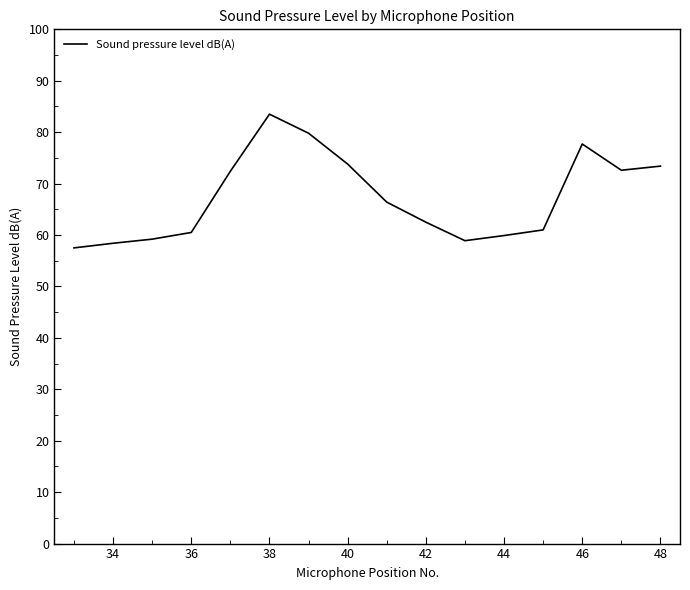

Does the chart display data point markers on the line(s)?

No